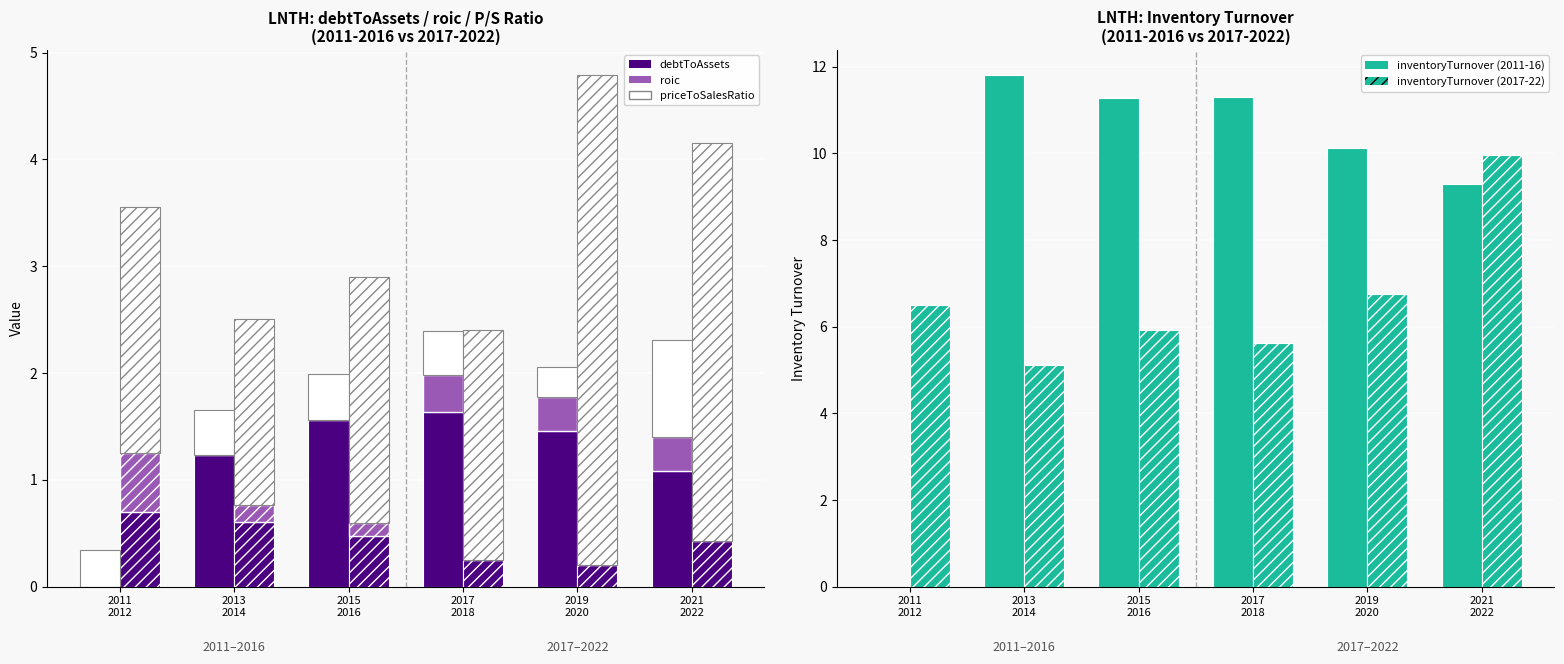

Which series has the largest total across all categories?

inventoryTurnover